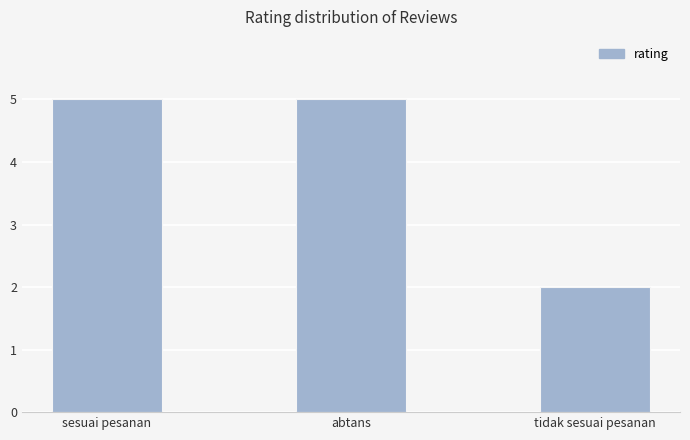

What is the label of the 2nd bar from the left?

abtans